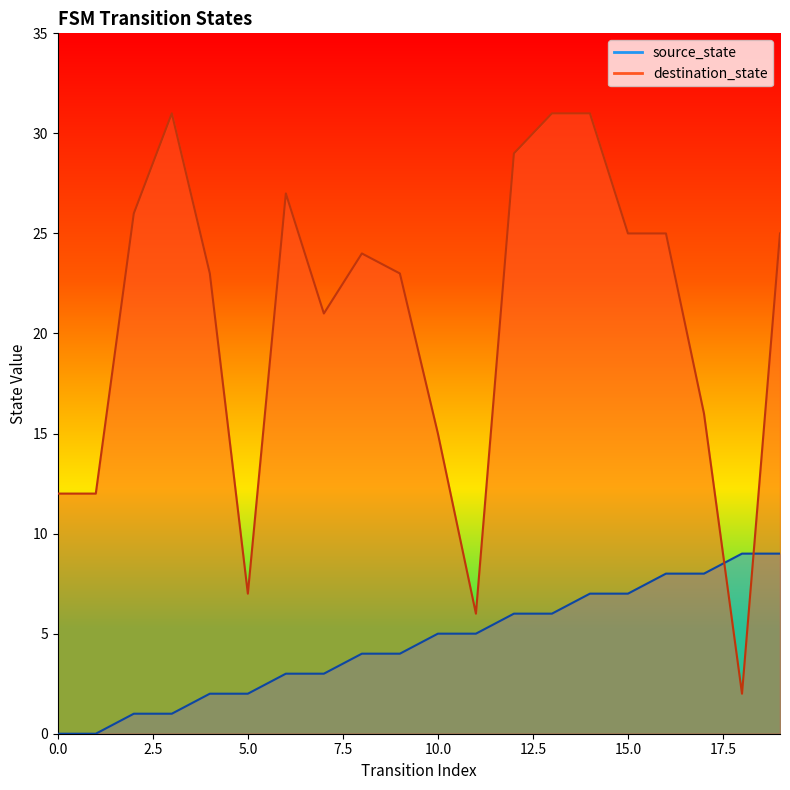

At 17, list the series in order from smallest to largest.

source_state, destination_state